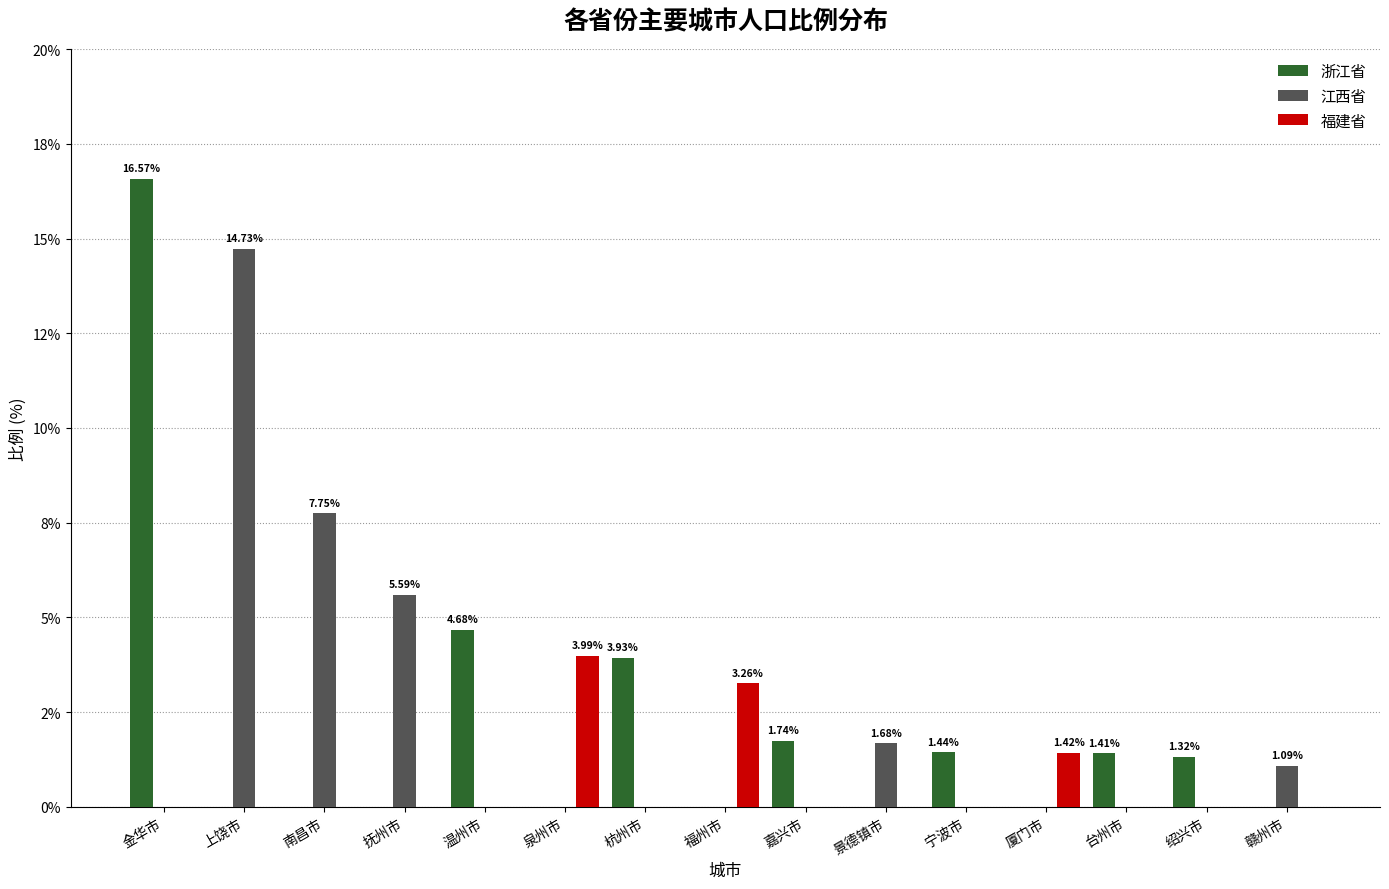

The value of 江西省 at 上饶市 is 19.4. True or false?

False